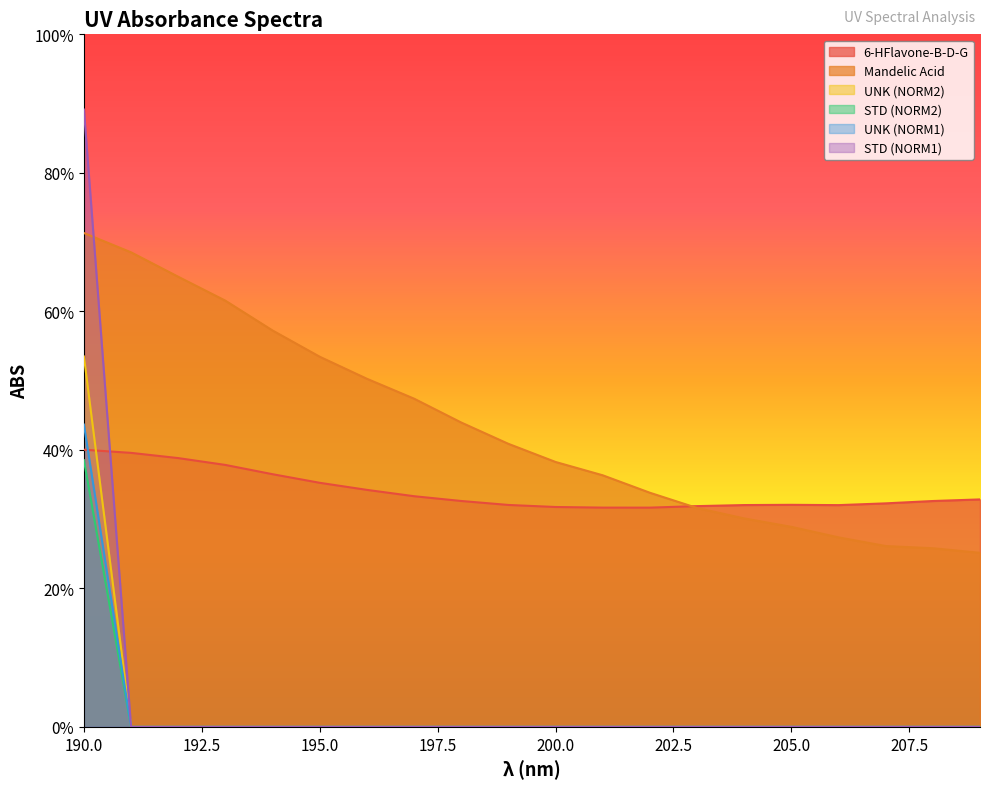

Rank the series at 205 from highest to lowest value.

6-HFlavone-B-D-G, Mandelic Acid, UNK (NORM2), STD (NORM2), UNK (NORM1), STD (NORM1)